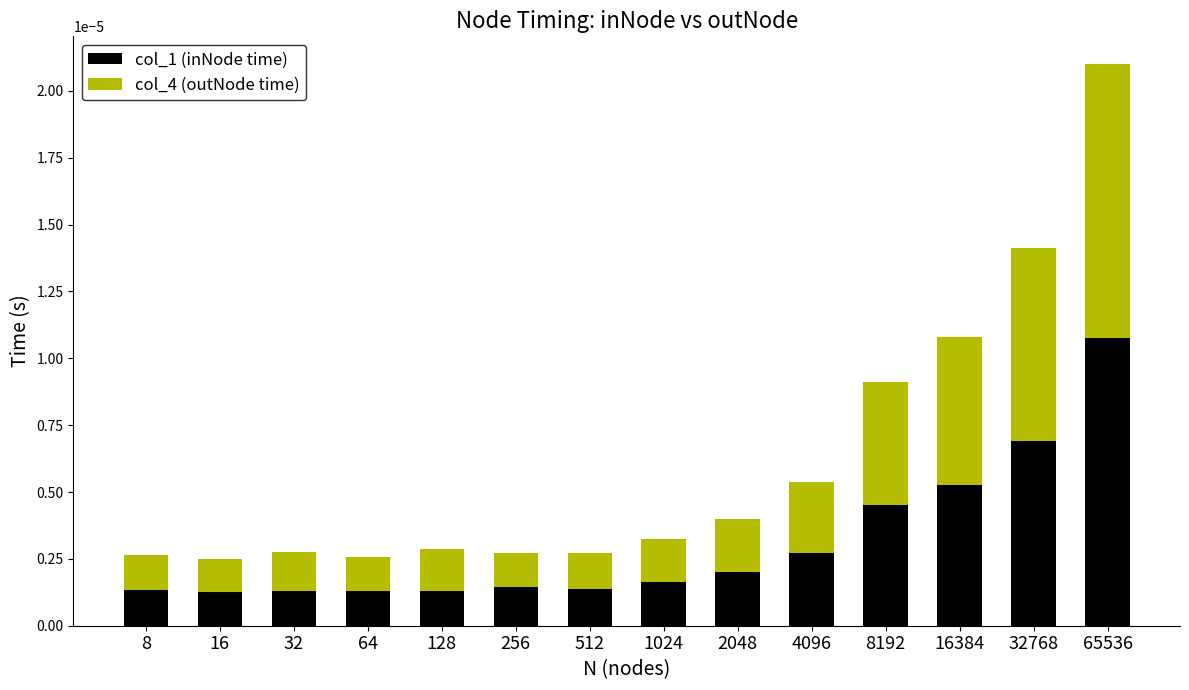

What are all the series names shown in the legend?

col_1 (inNode time), col_4 (outNode time)